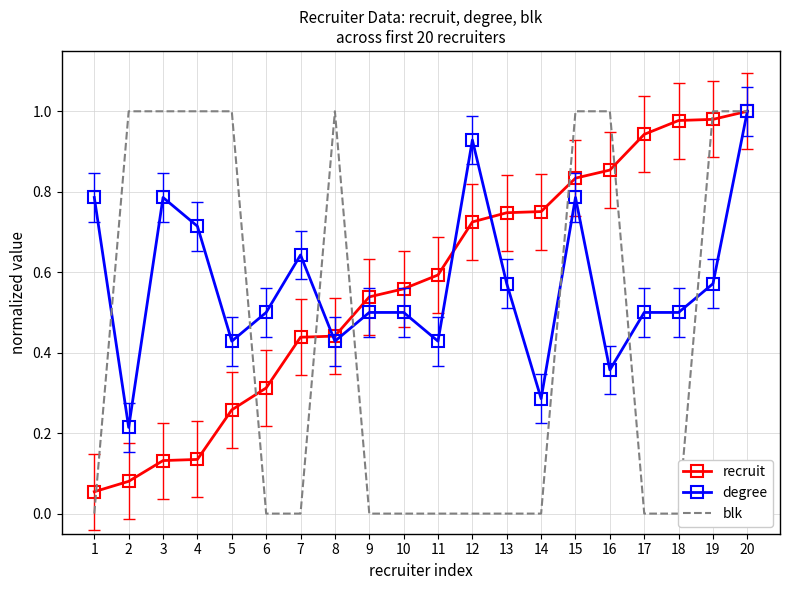

At which category does the chart reach its minimum across all series?

1